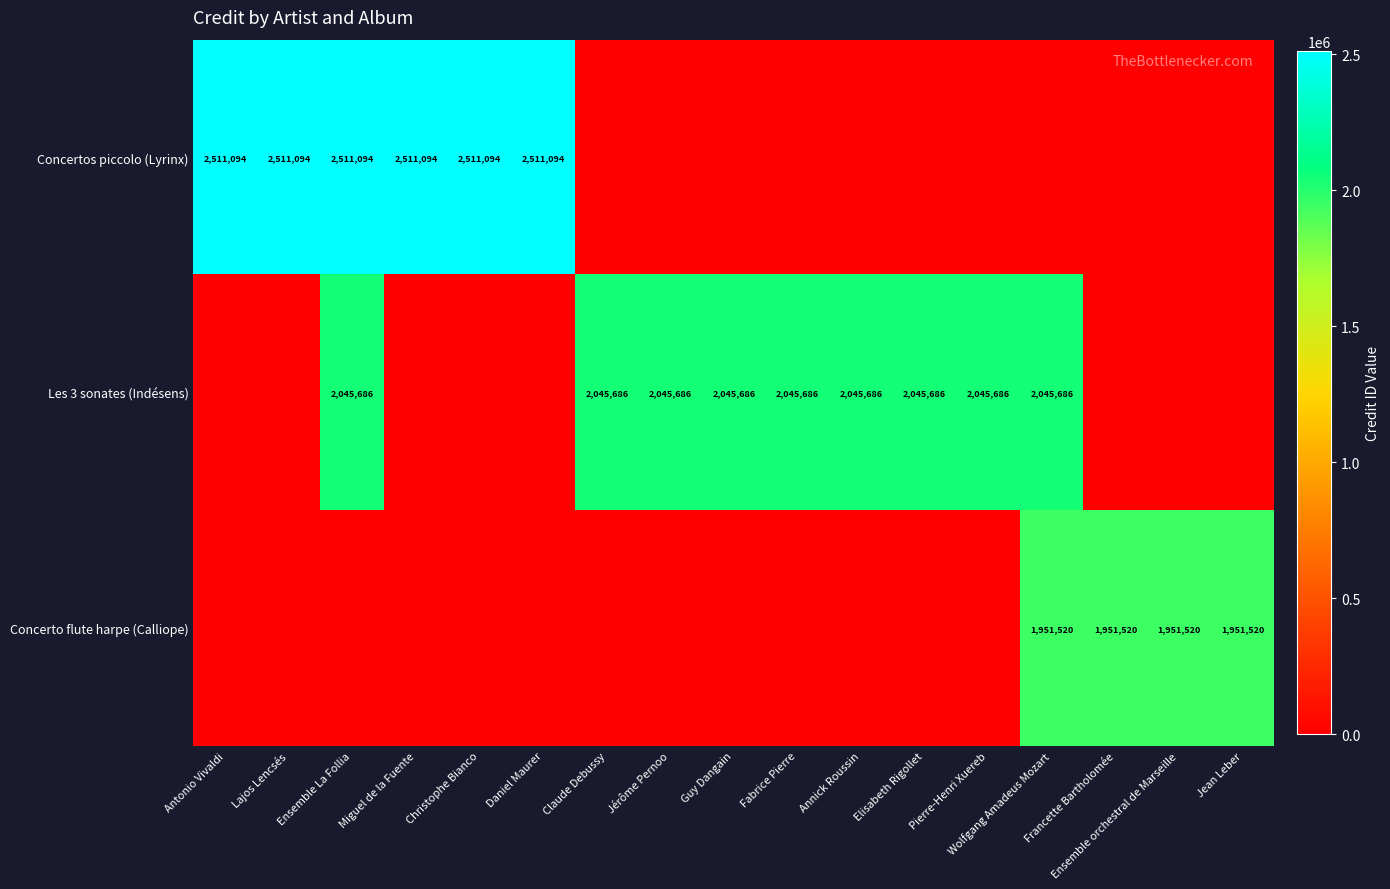

Which has a higher value, Annick Roussin or Francette Bartholomée?

Annick Roussin